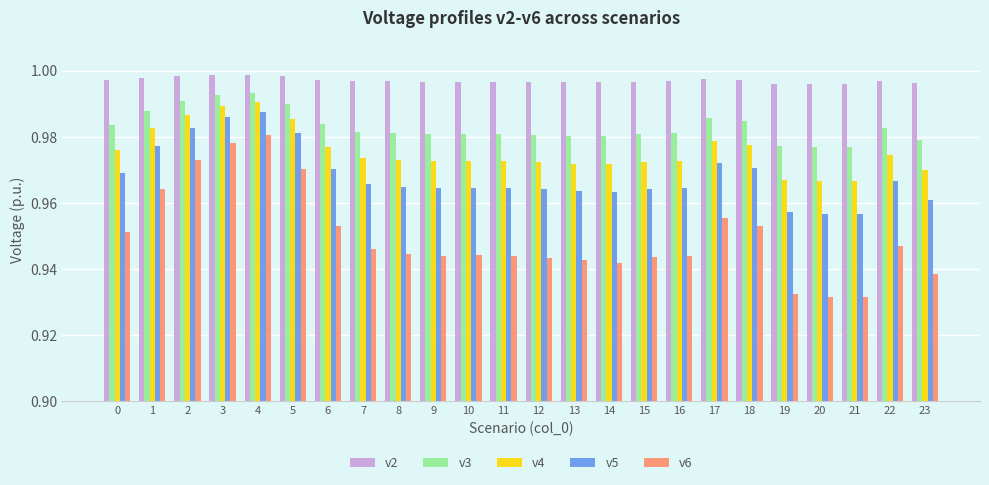

Which series has the largest range (max minus min)?

v6